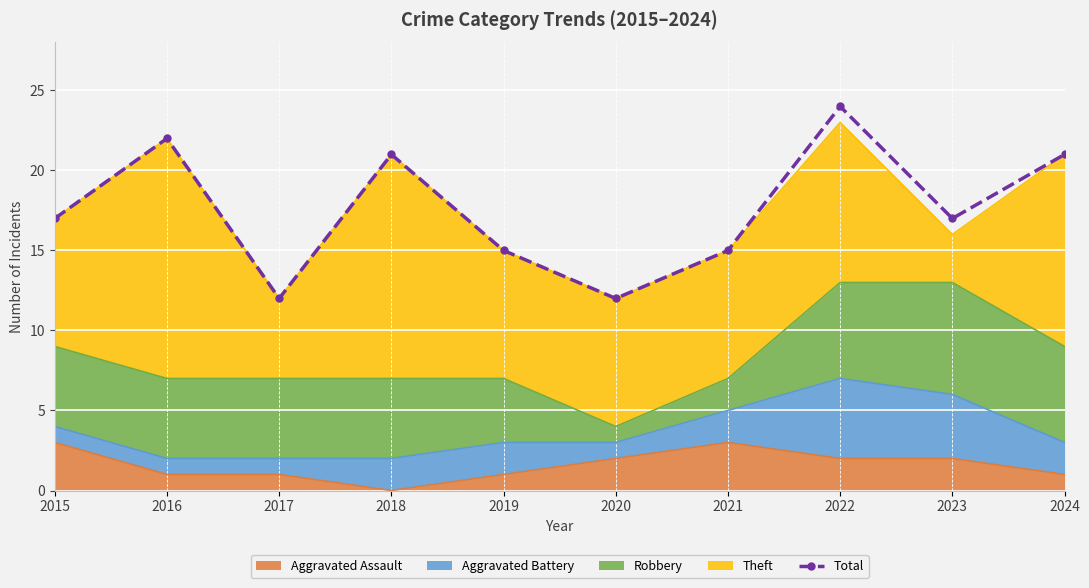

Reading right to left, extract all data points from this chart.

21	17	24	15	12	15	21	12	22	17